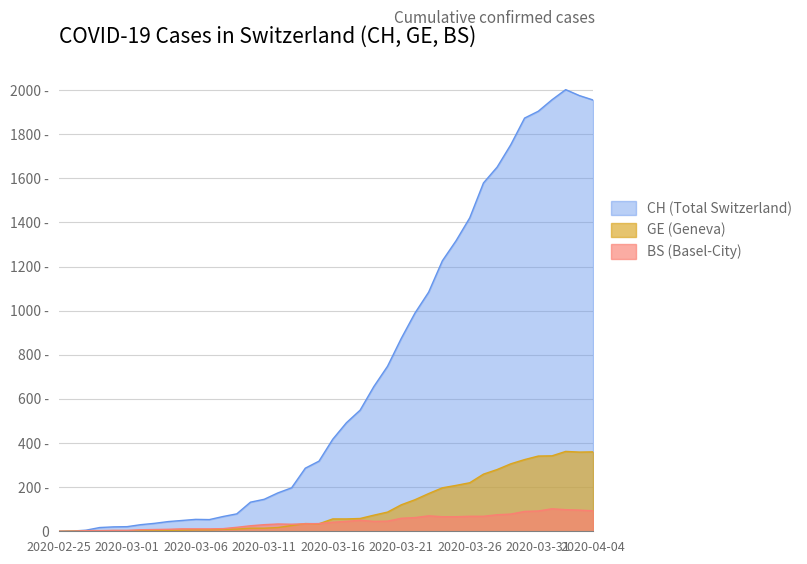

What is the approximate value of GE at 2020-03-13, to the nearest 50?

50